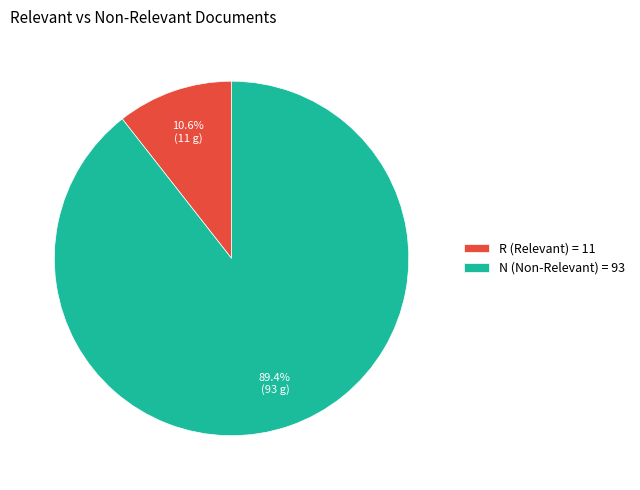

To the nearest percent, what portion does R represent?

11%